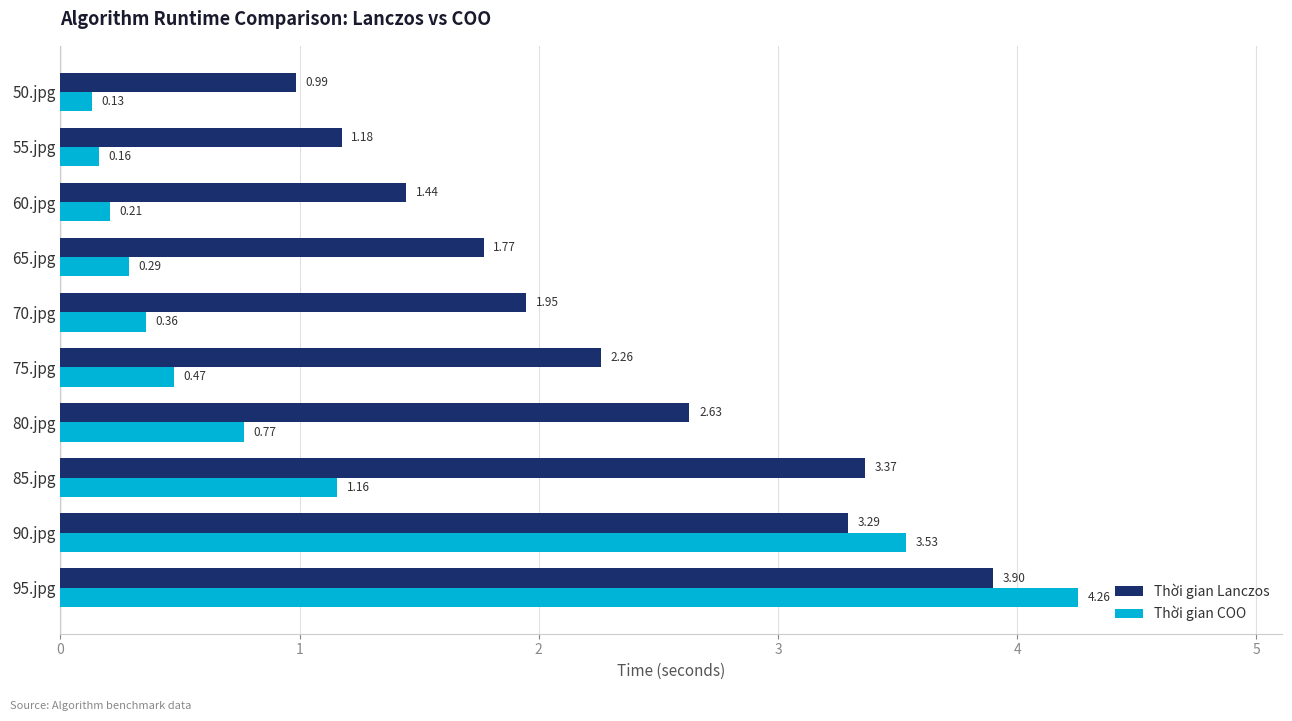

At which category is the sum across all series the highest?

95.jpg